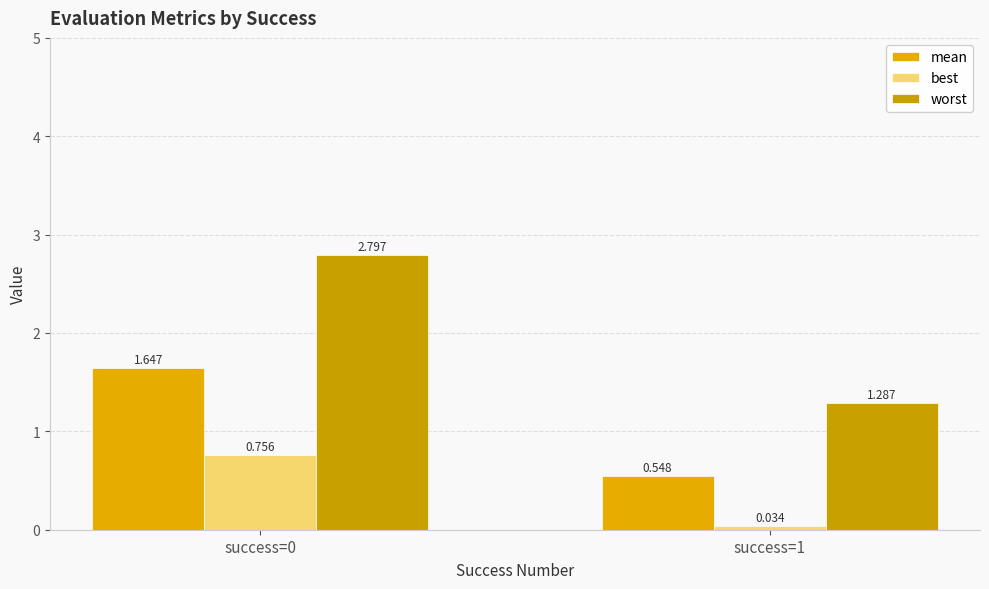

The value of mean at success=0 is 0.7. True or false?

False